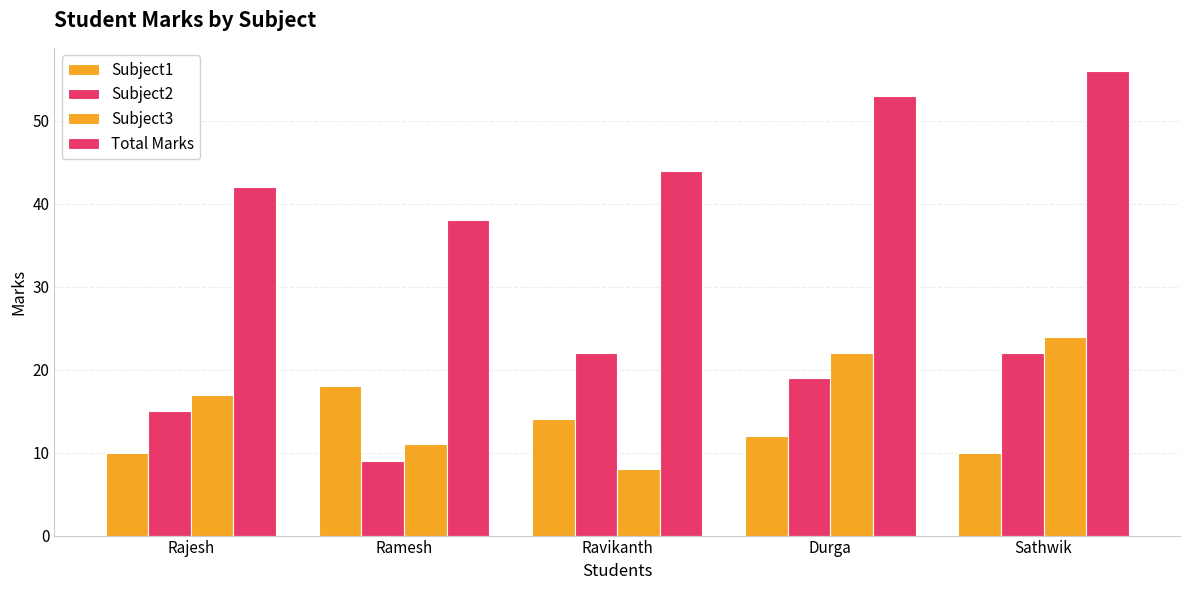

Is it true that Subject1 equals 19 at Durga?

False